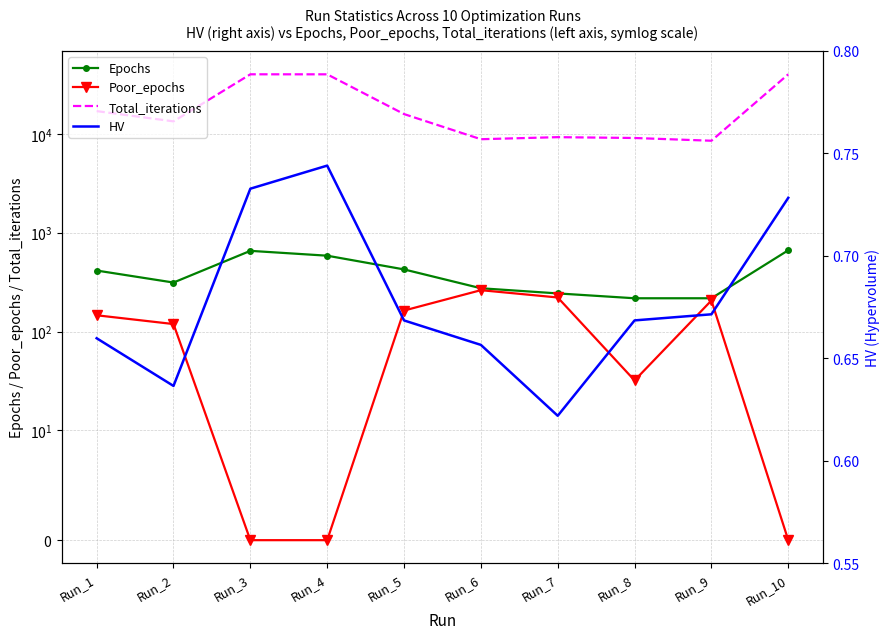

At which label does Total_iterations first exceed 15853?

Run_1